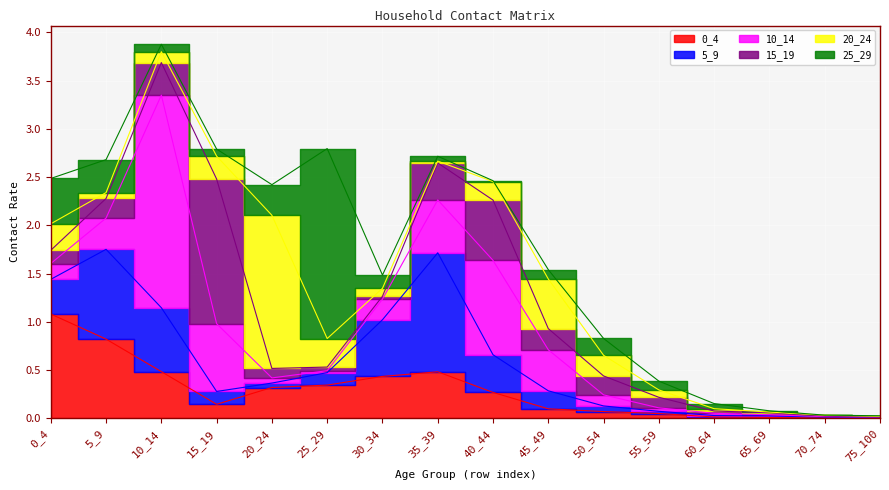

Between which two adjacent categories do 20_24 and 15_19 first intersect?

0_4 and 5_9